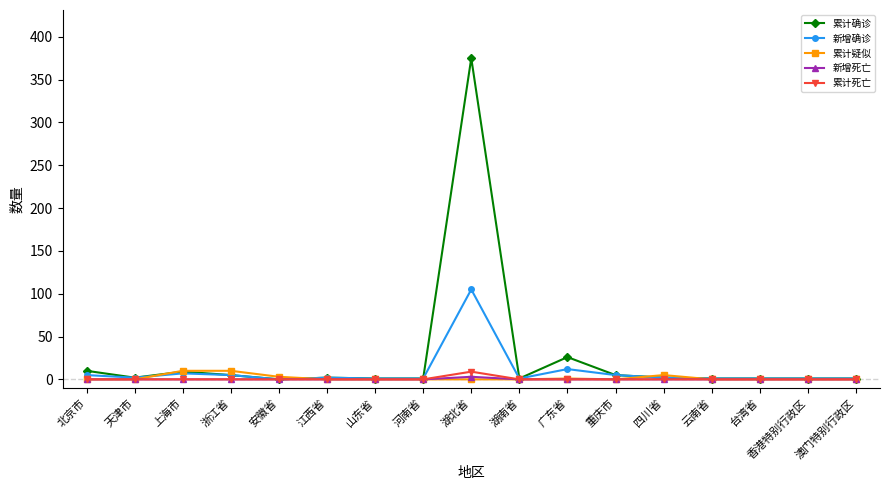

What is the spread (max minus min) of values at 上海市?

10